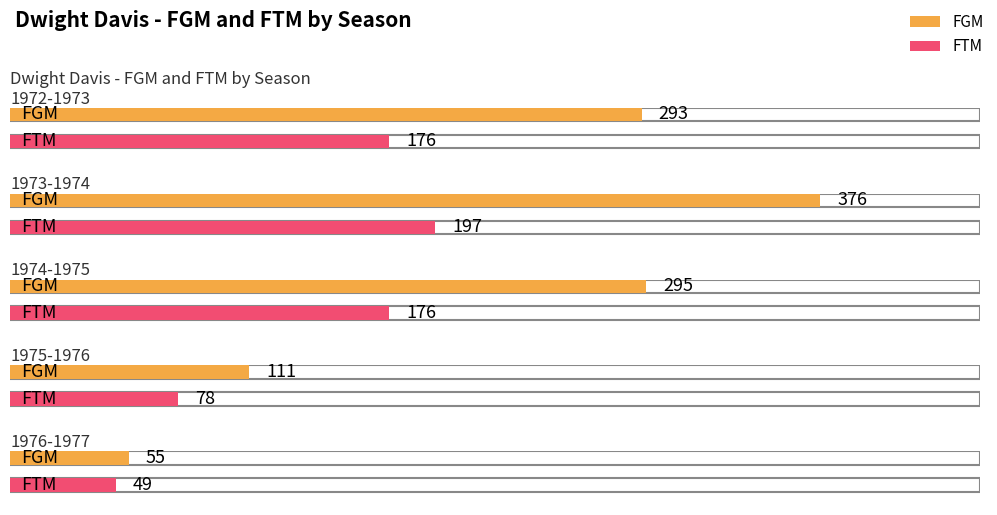

What is the value of the FTM bar at the 4th from the left?

78